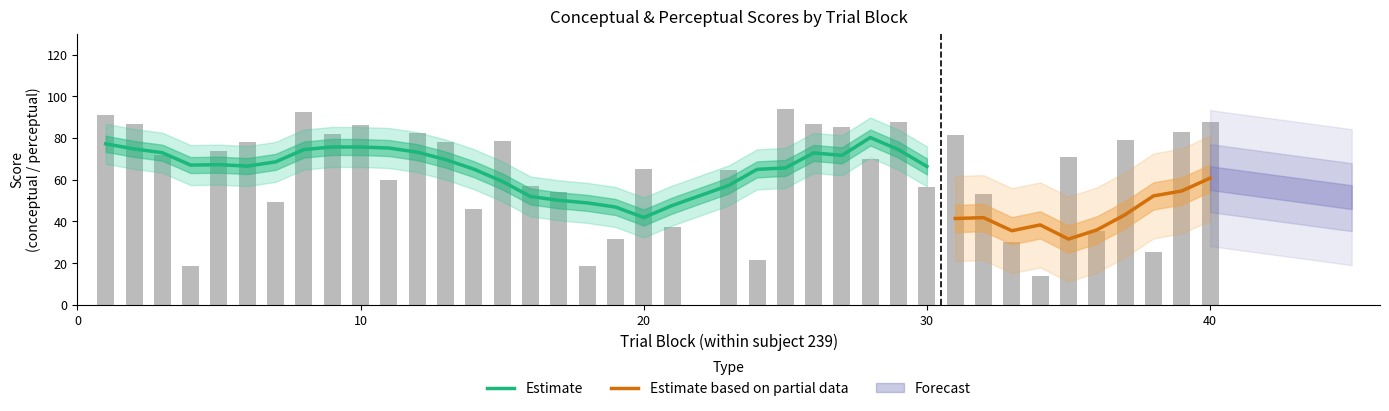

What is the value of the 11th bar from the left?

59.7